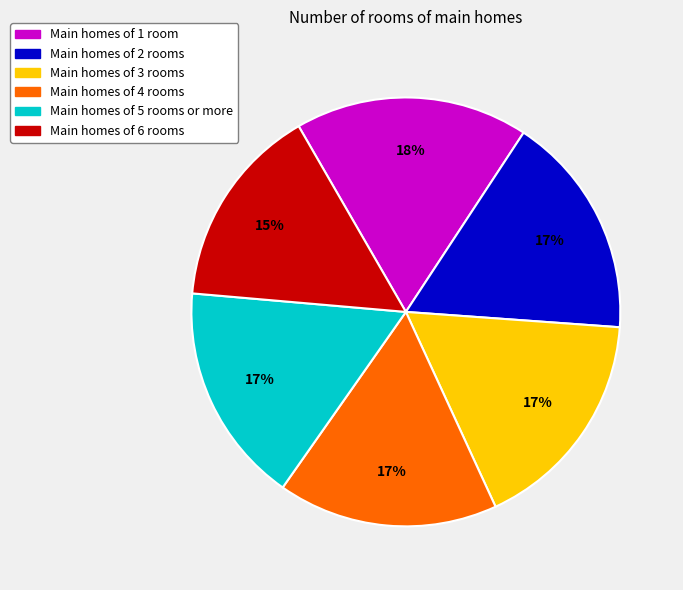

To the nearest percent, what is the average slice percentage?

17%